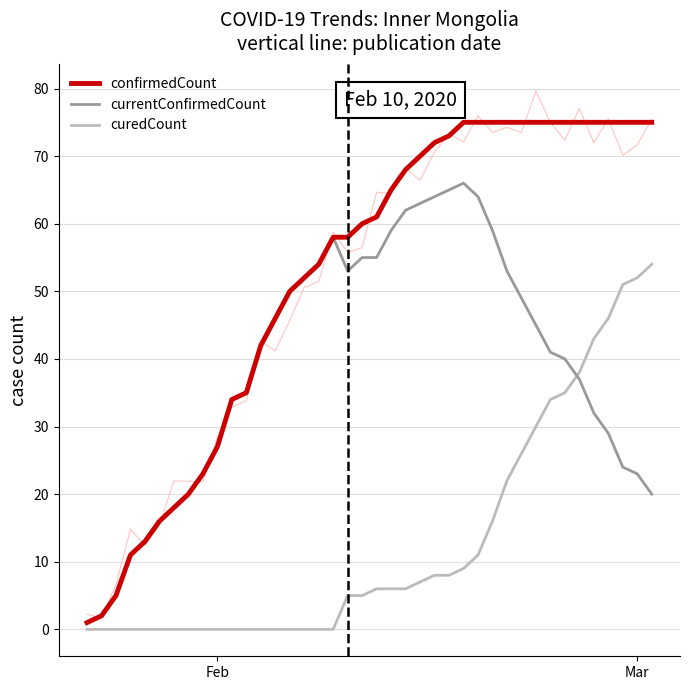

Reading left to right, transcribe all the data shown in this chart.

curedCount: 0	0	0	0	0	0	0	0	0	0	0	0	0	0	0	0	0	0	5	5	6	6	6	7	8	8	9	11	16	22	26	30	34	35	38	43	46	51	52	54
currentConfirmedCount: 1	2	5	11	13	16	18	20	23	27	34	35	42	46	50	52	54	58	53	55	55	59	62	63	64	65	66	64	59	53	49	45	41	40	37	32	29	24	23	20
confirmedCount: 1	2	5	11	13	16	18	20	23	27	34	35	42	46	50	52	54	58	58	60	61	65	68	70	72	73	75	75	75	75	75	75	75	75	75	75	75	75	75	75